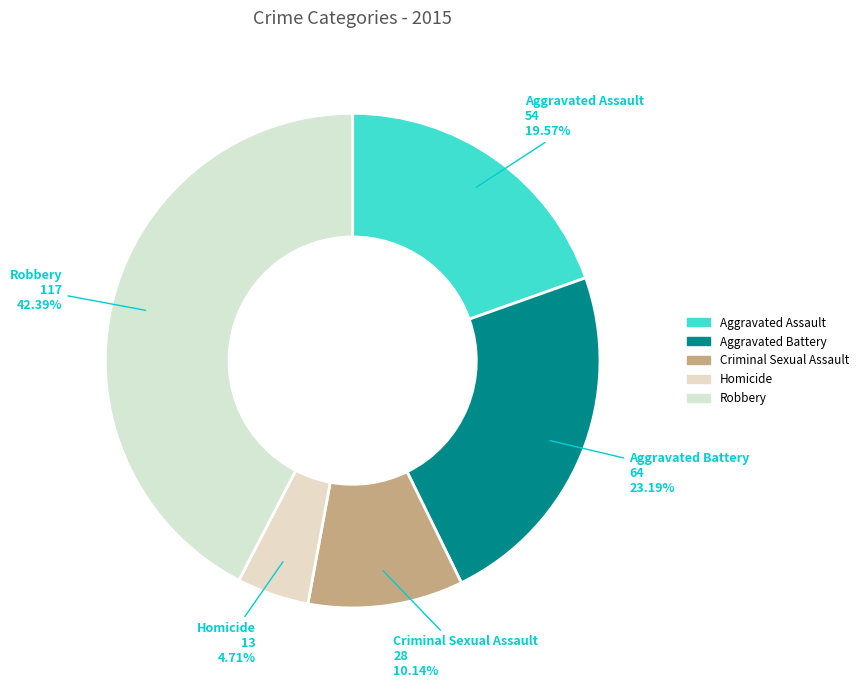

Which has a higher value, Aggravated Assault or Robbery?

Robbery